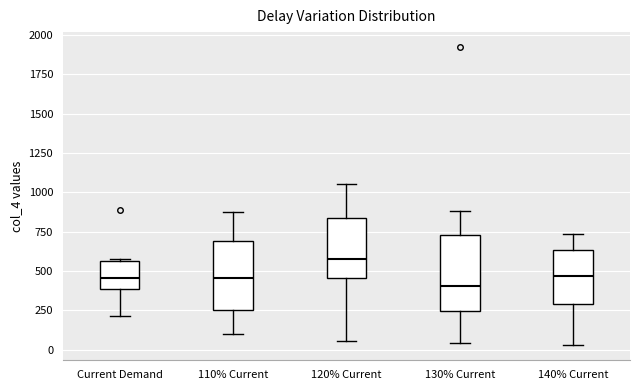

Reading left to right, transcribe this box plot: for each box, give where its median line is, the range the box spans, and where its two whiskers end, as read against the y-axis. The values are not printed on the chart, so give them approximately, as read against the axis.

Current Demand: median 450, box 400 to 550, whiskers 200 to 600
110% Current: median 450, box 250 to 700, whiskers 100 to 900
120% Current: median 600, box 450 to 850, whiskers 50 to 1050
130% Current: median 400, box 250 to 750, whiskers 50 to 900
140% Current: median 450, box 300 to 650, whiskers 50 to 750